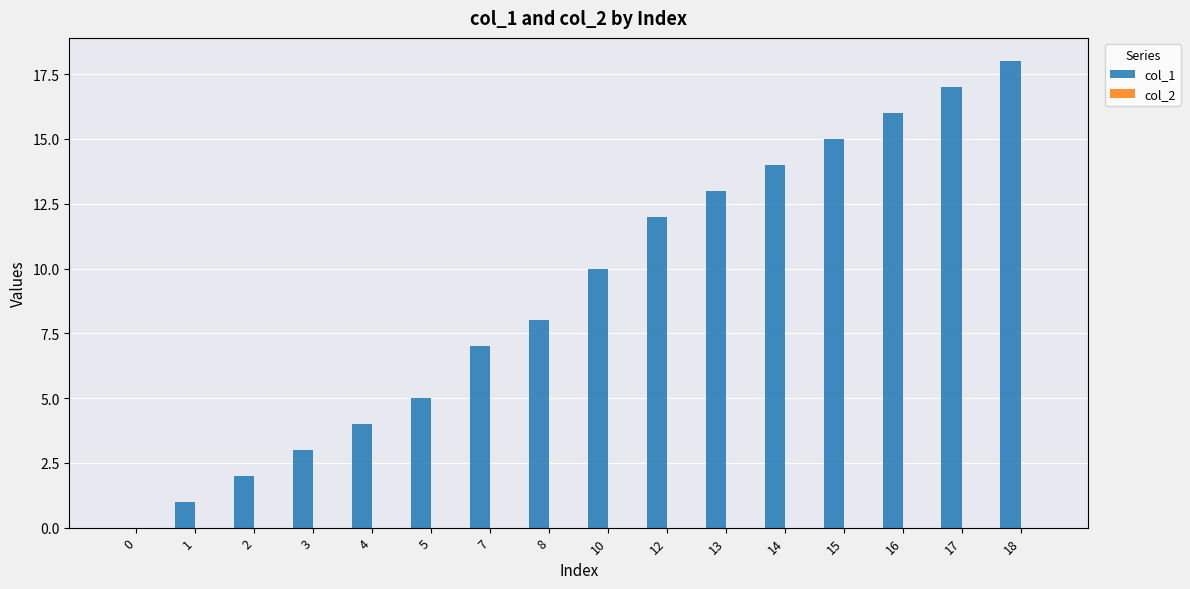

Are the bars horizontal?

No